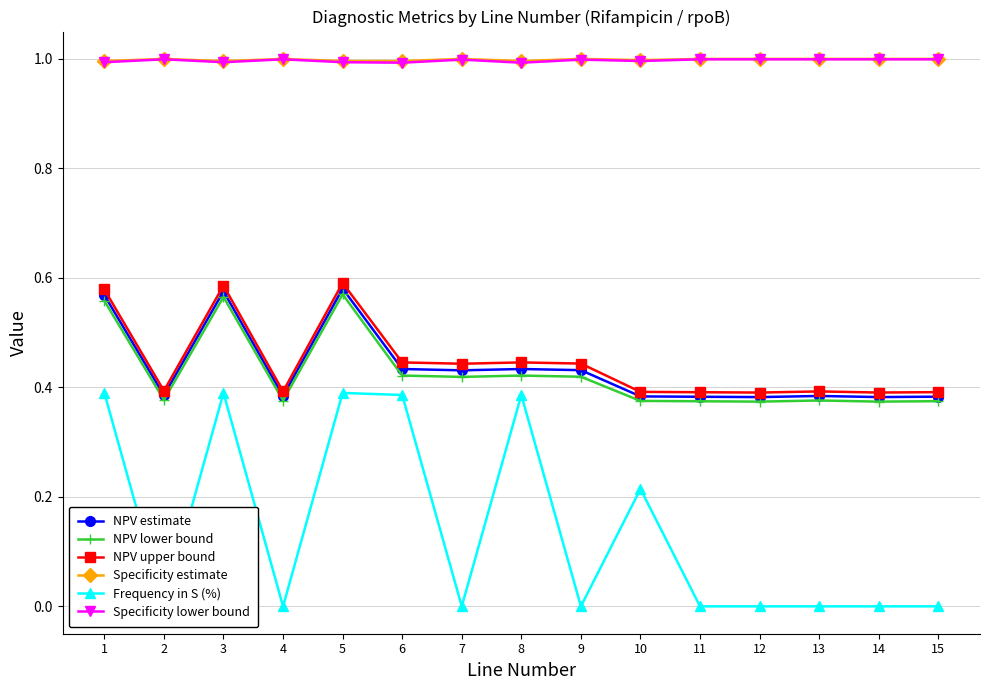

What is the difference between the second highest and second lowest values in the Frequency in S (%) series?

0.4